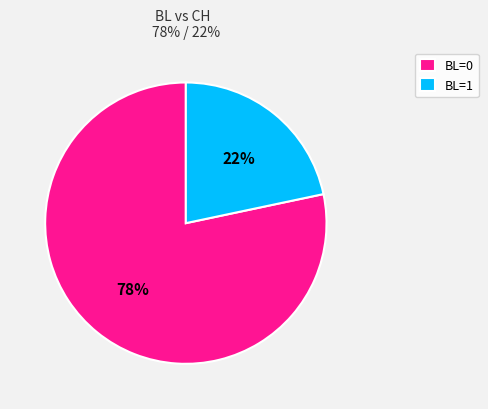

To the nearest percent, what is the combined percentage of BL=0 and BL=1?

100%